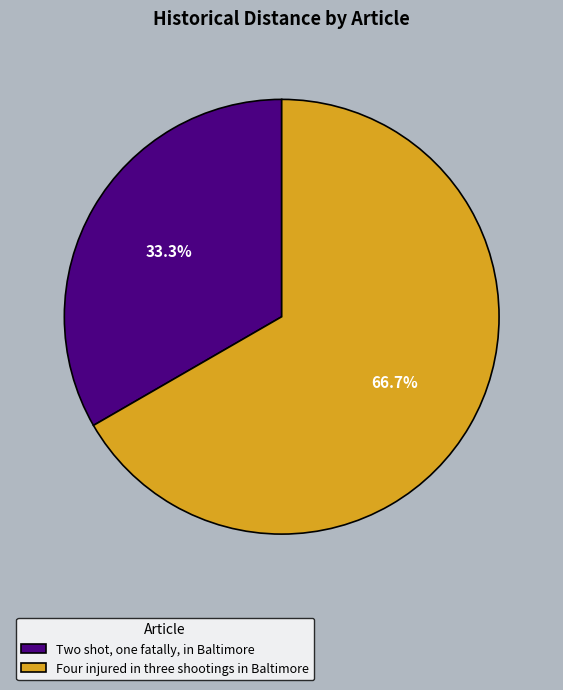

The Four injured in three shootings in Baltimore slice represents 72% of the pie. True or false?

False